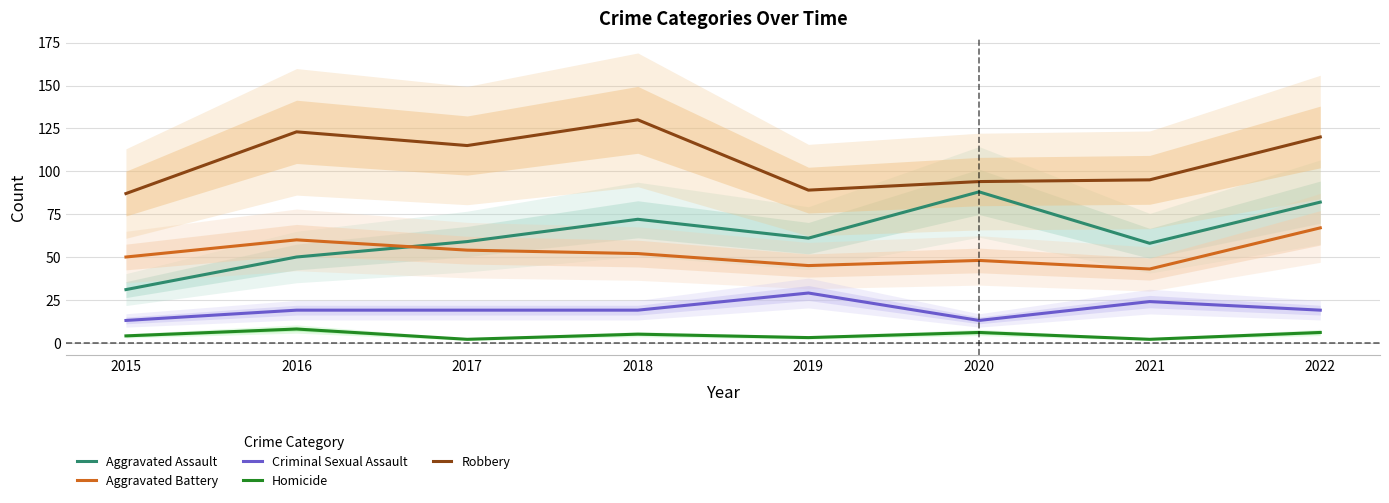

Which series has the largest total across all categories?

Robbery